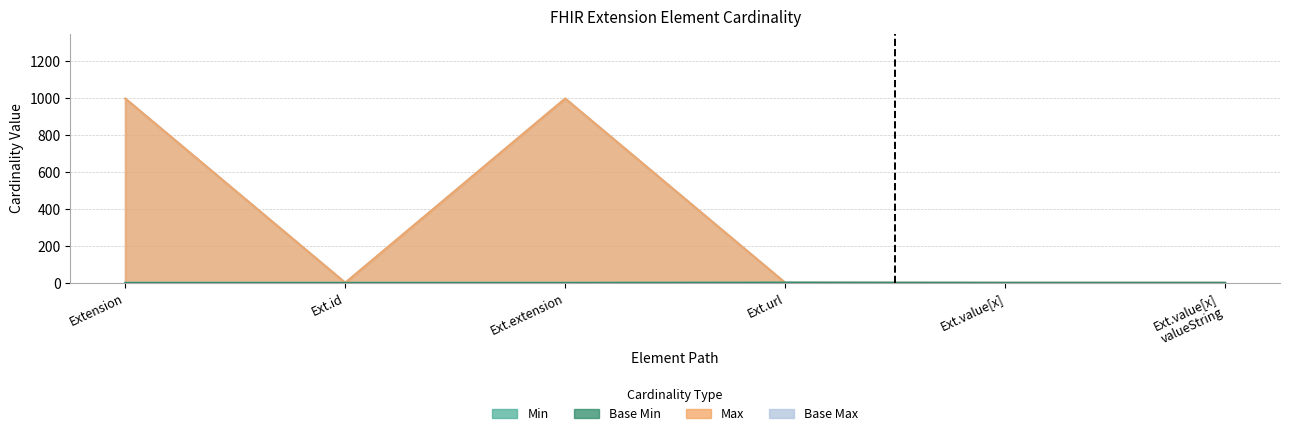

At how many categories does at least one series exceed 899?

2